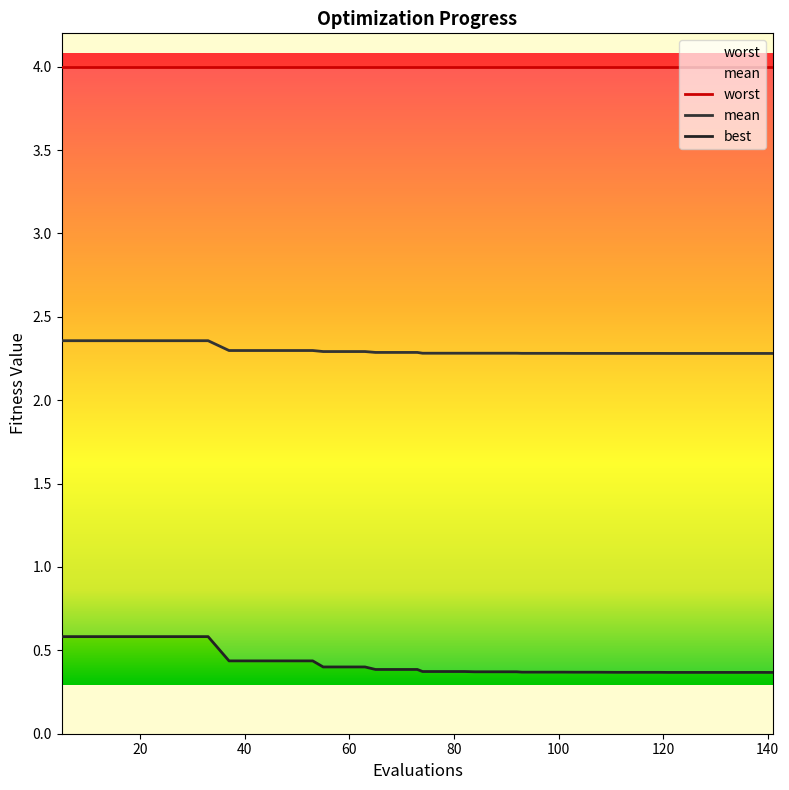

True or false: worst and mean cross at least once.

False